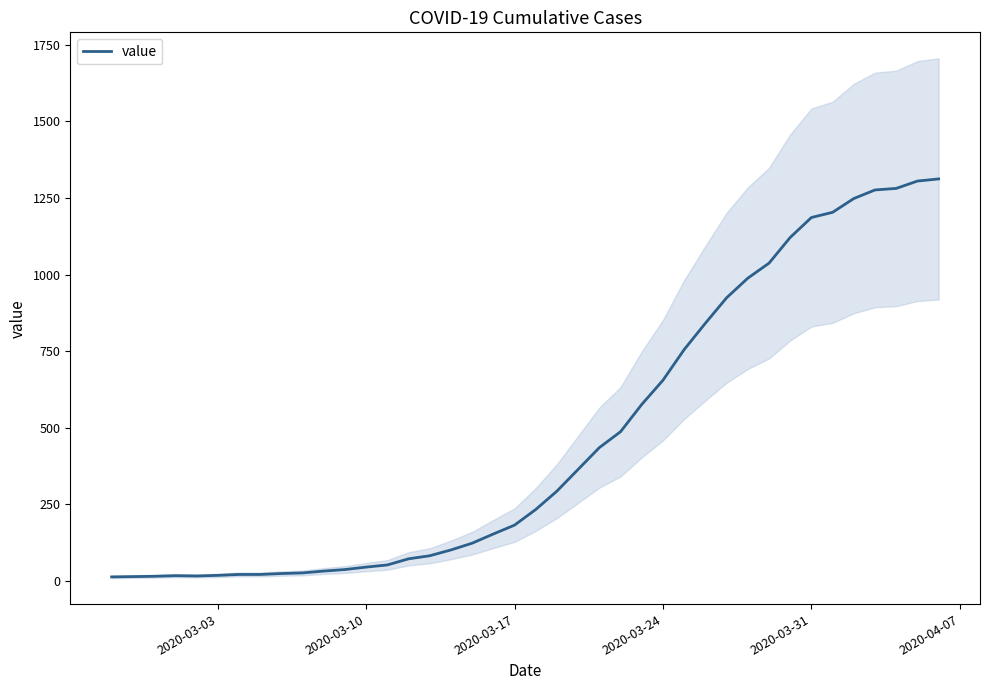

What is the average value?

465